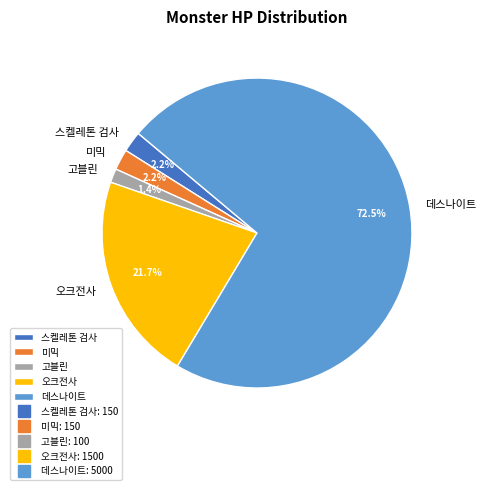

What percentage is the 스켈레톤 검사 slice, to the nearest percent?

2%